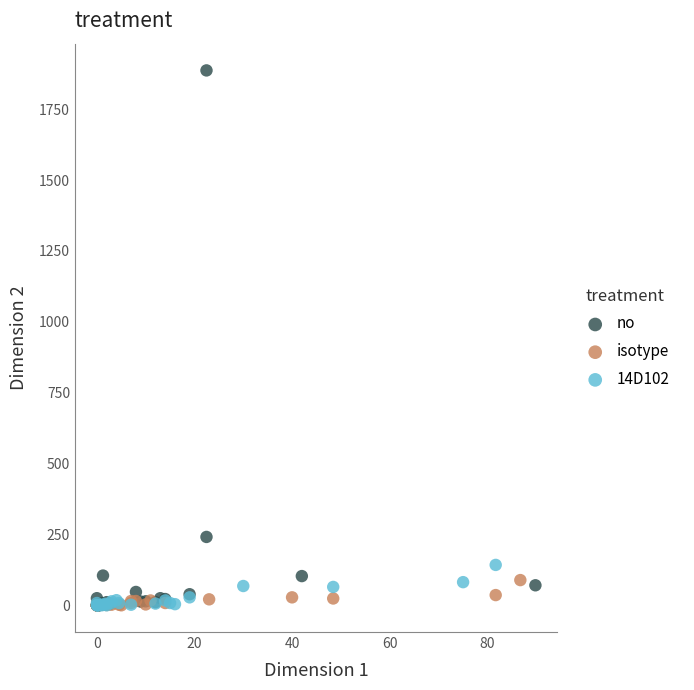

What are all the series names shown in the legend?

no, isotype, 14D102